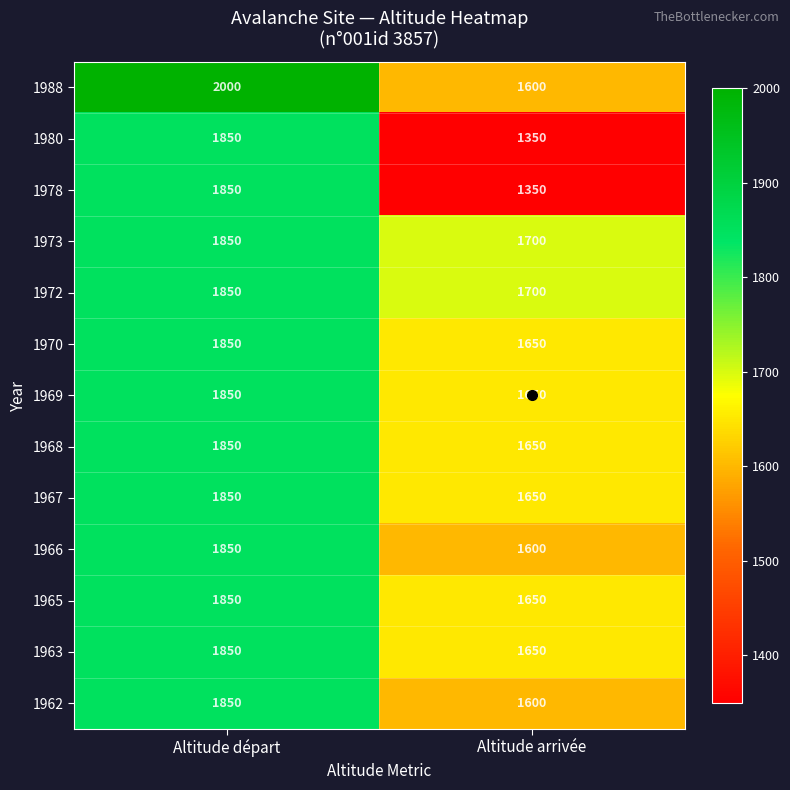

What is the minimum value shown in the chart?

1350